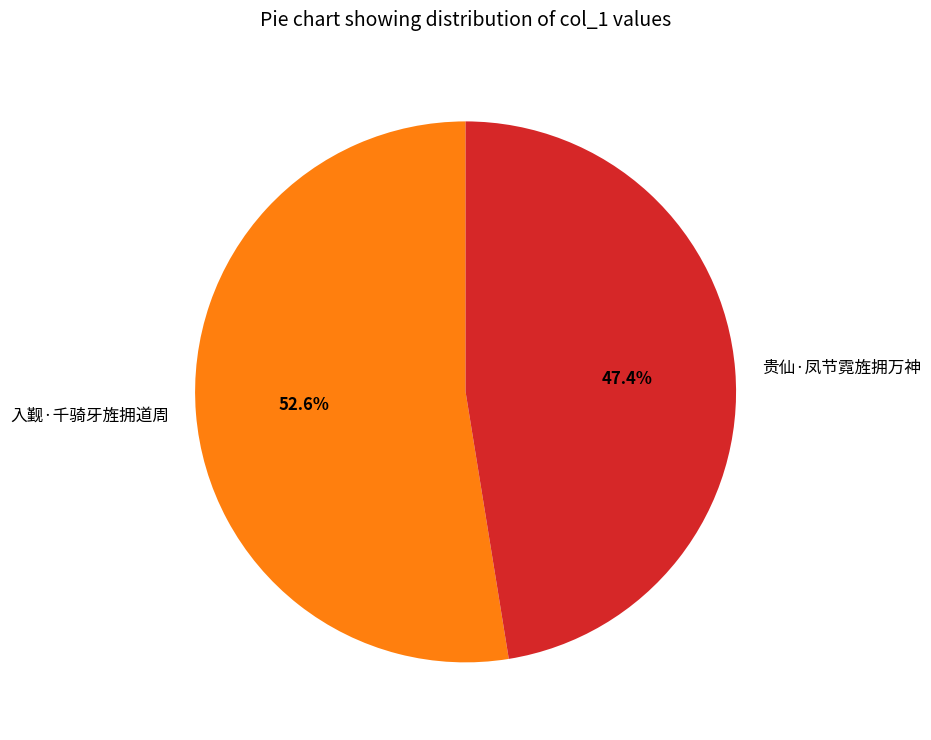

To the nearest percent, what is the average slice percentage?

50%